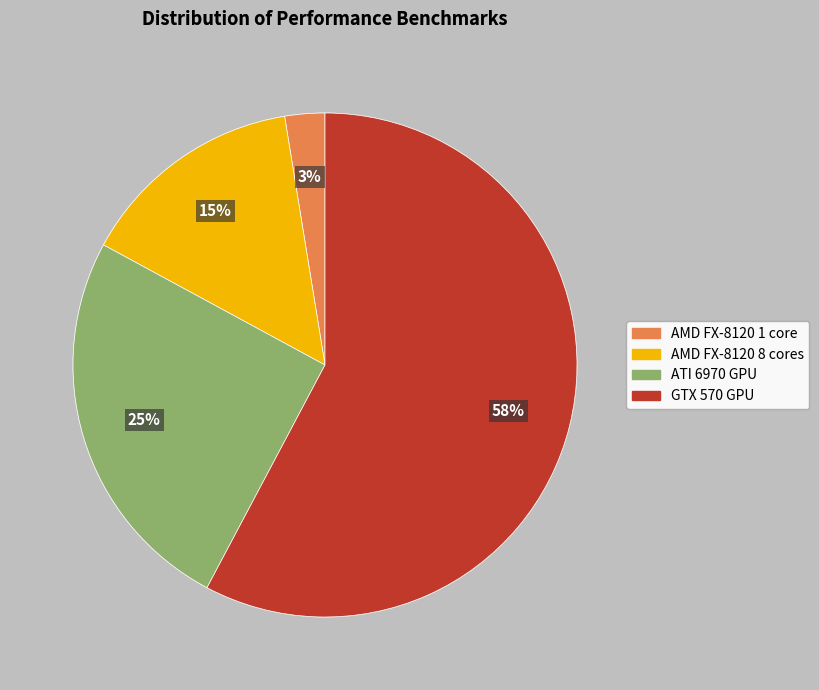

To the nearest percent, what portion does AMD FX-8120 8 cores represent?

15%